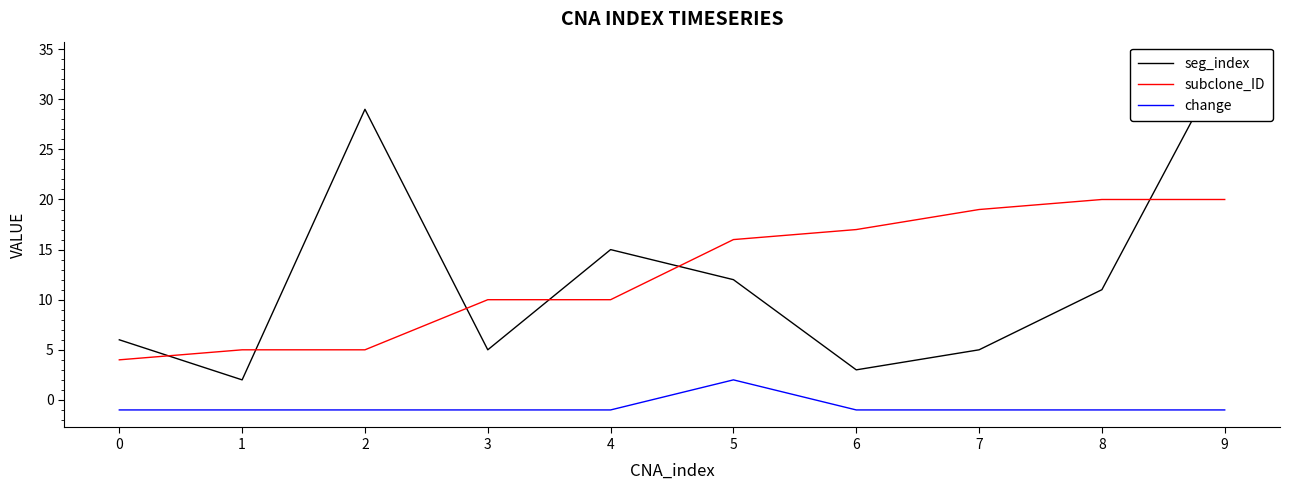

At which category is the sum across all series the highest?

9